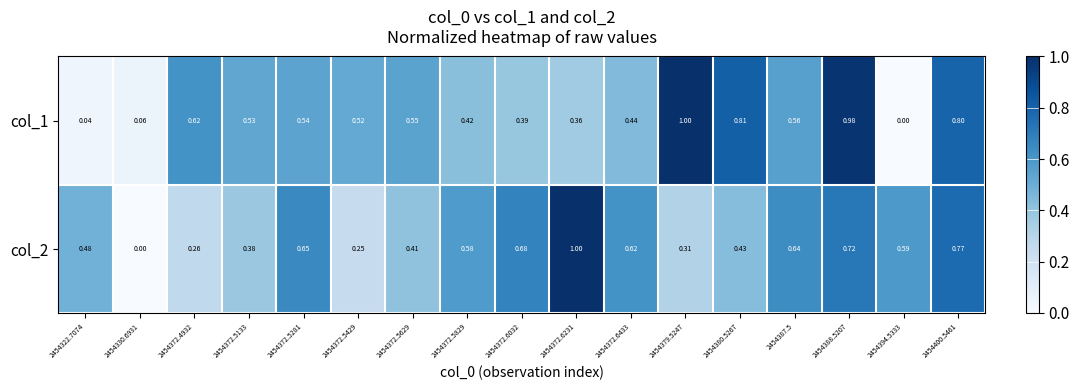

Is the value of col_2 at 2454372.6433 greater than the value of col_1 at 2454372.5133?

Yes